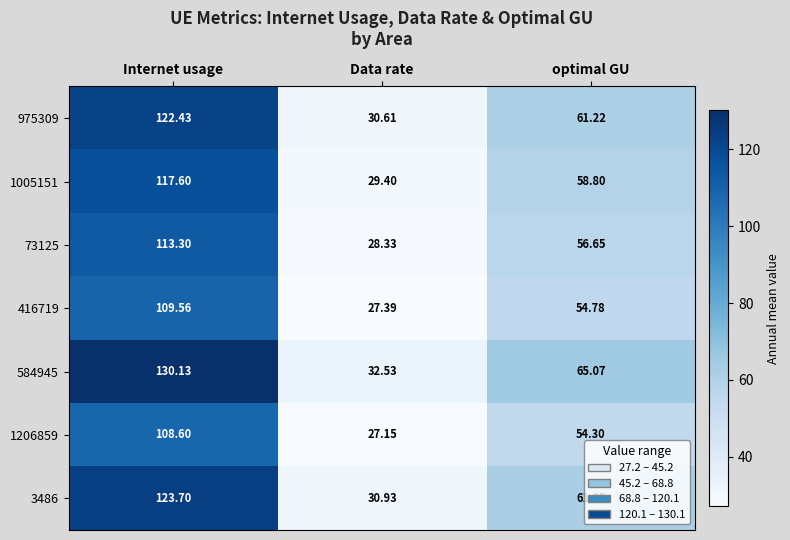

At which label is 584945 closest to 81?

optimal GU